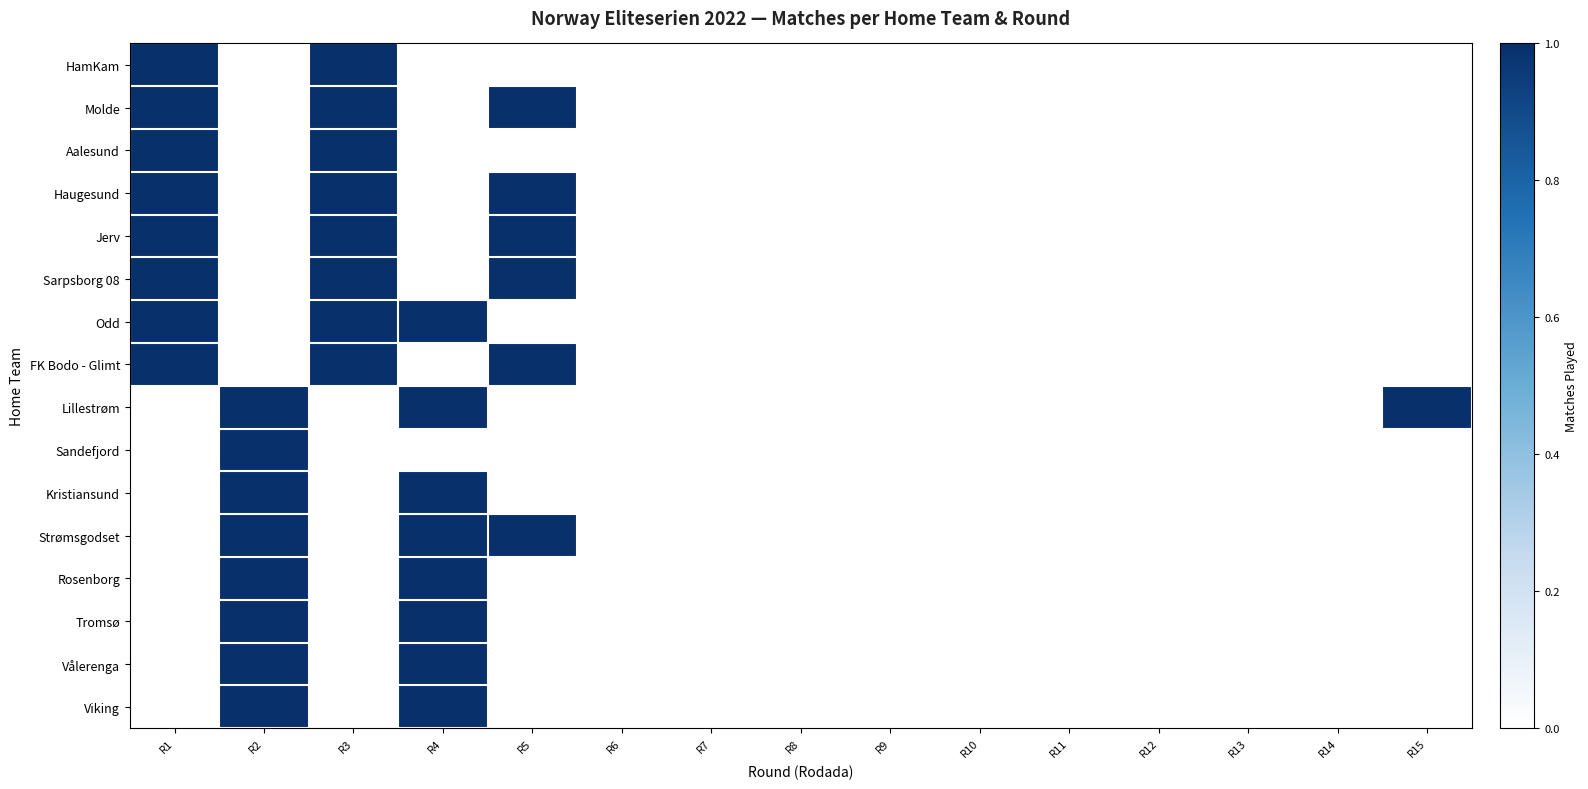

What is the total value across all series at R2?

8